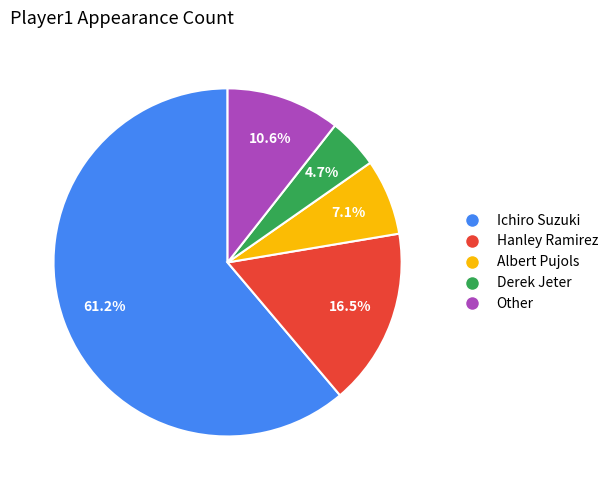

What is the majority slice?

Ichiro Suzuki